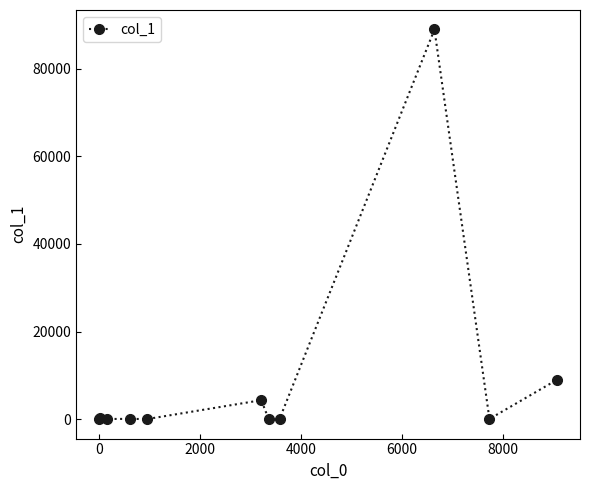

What is the greatest value displayed?

88942